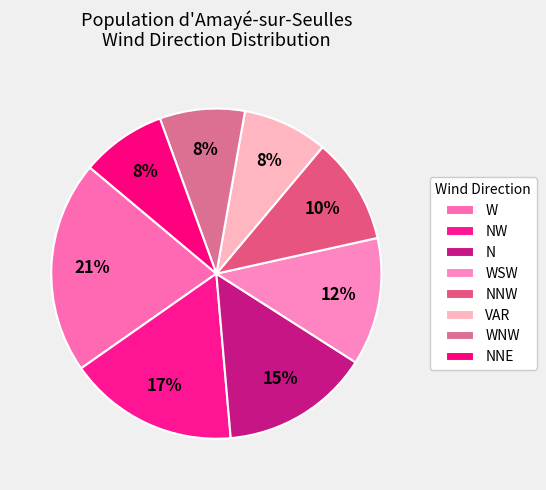

Does NNE represent more than half of the total?

No